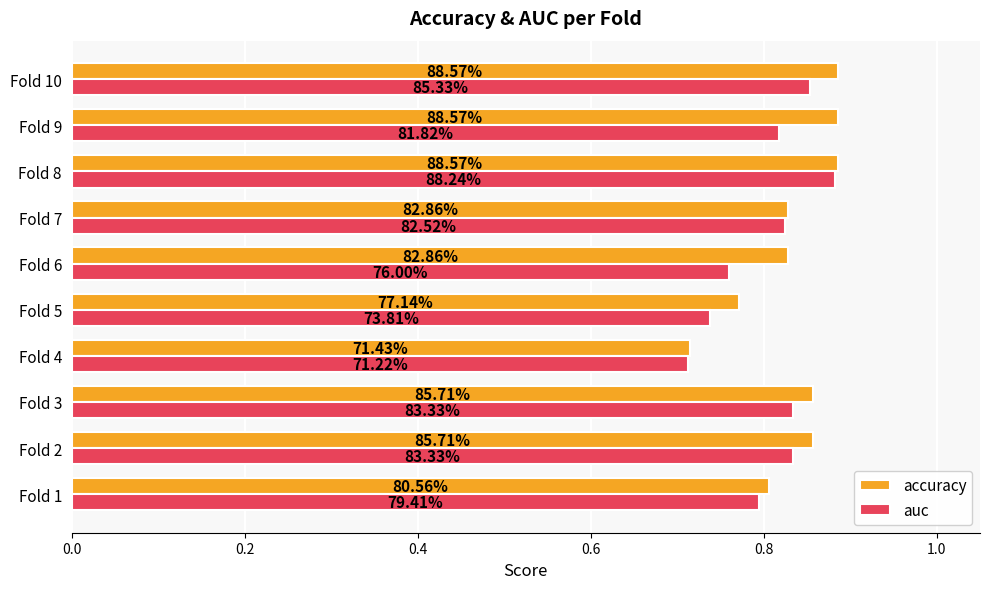

What are all the series names shown in the legend?

accuracy, auc